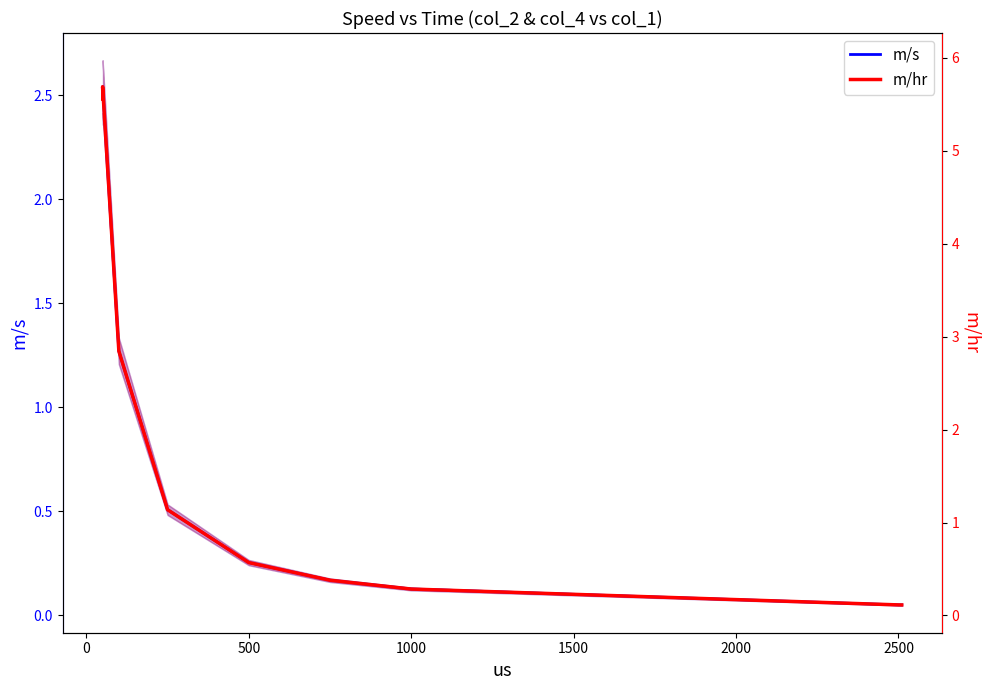

The m/s series shows 0.1 at 3000. True or false?

False